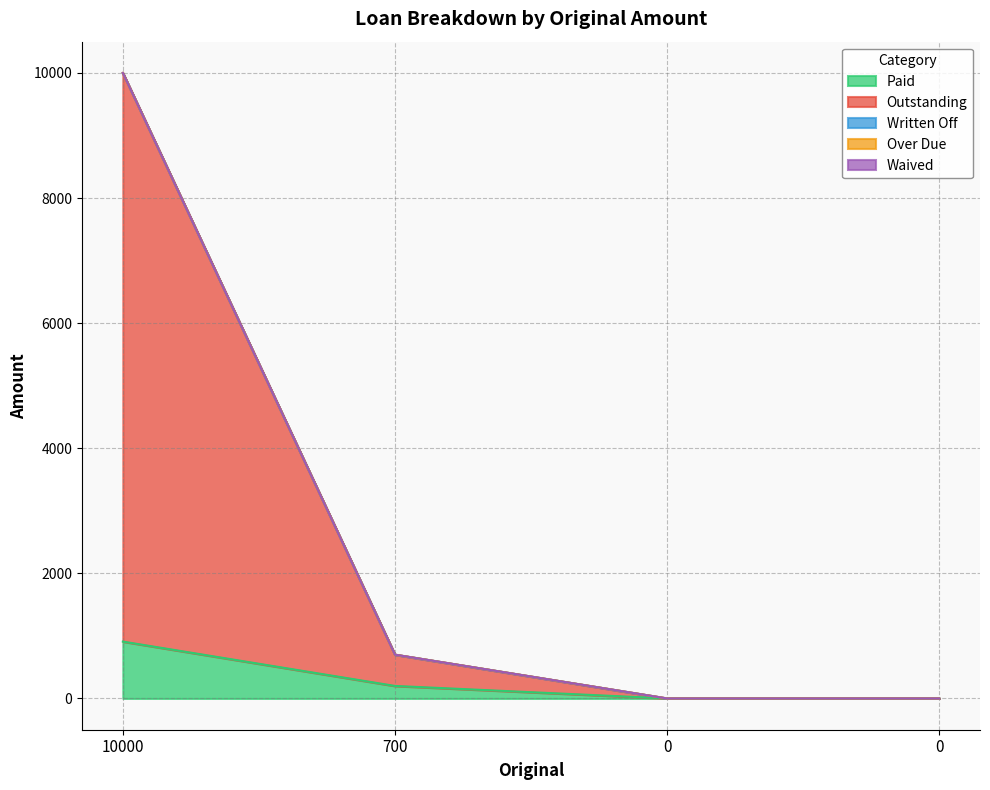

True or false: Outstanding has more than 1 interior local peaks.

False